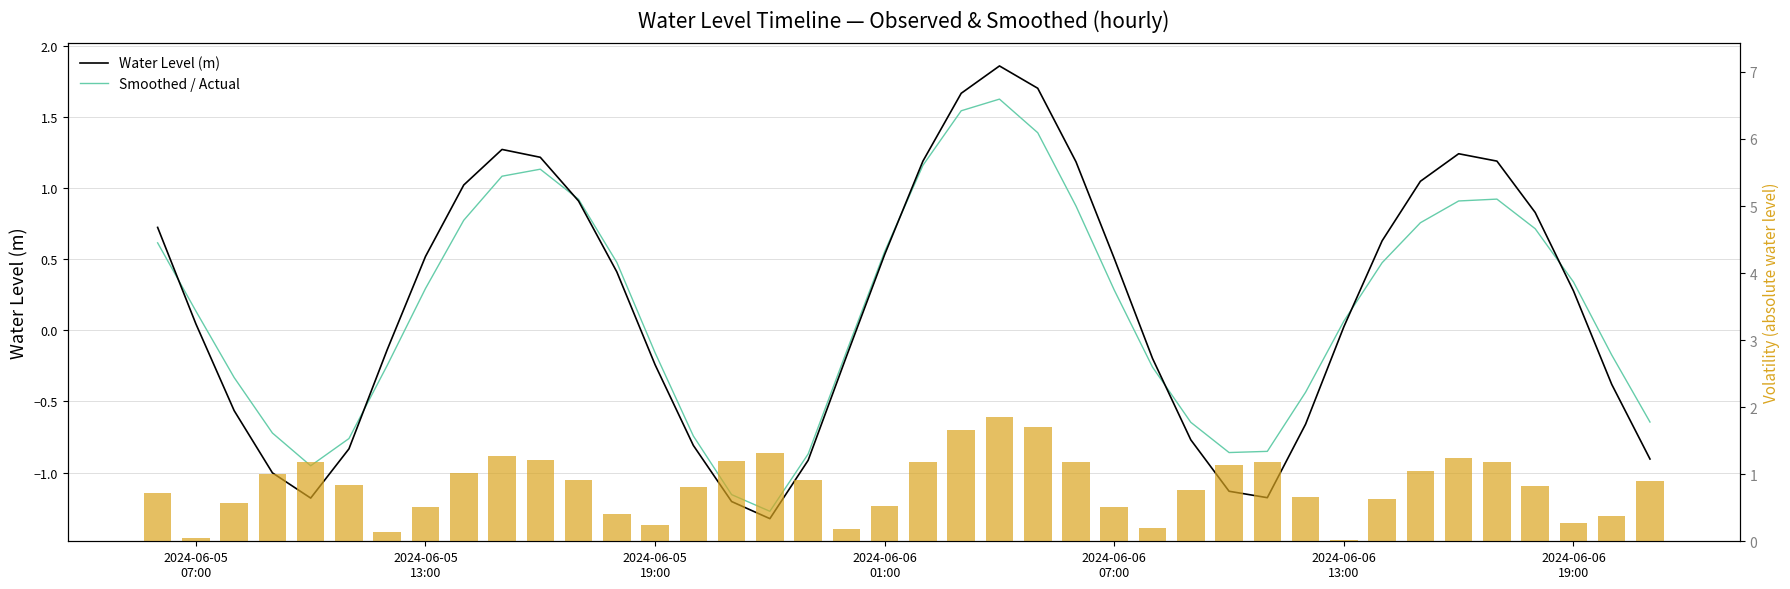

How many distinct data groups are displayed?

3